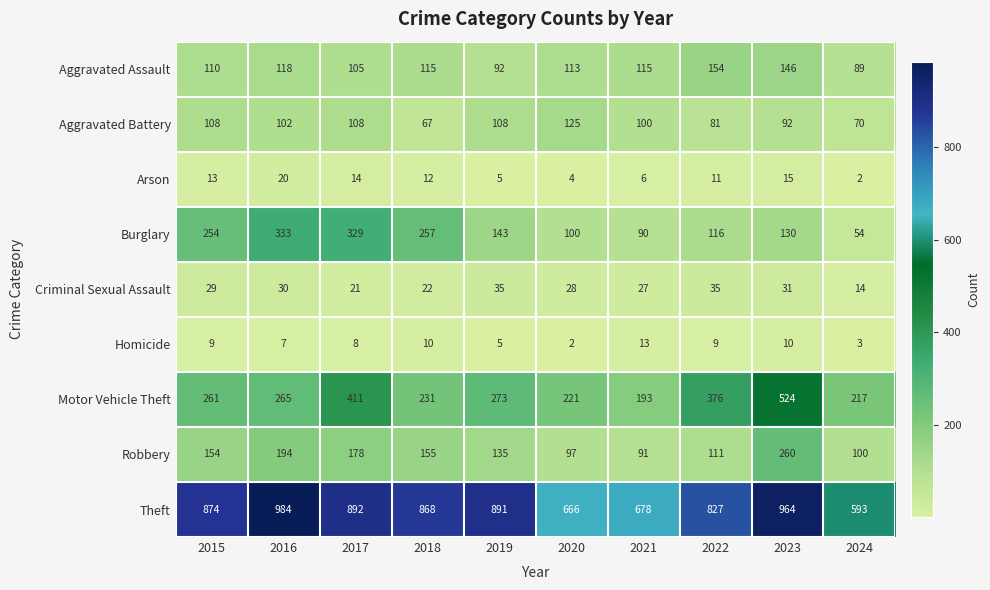

At which label is Theft closest to 788?

2022